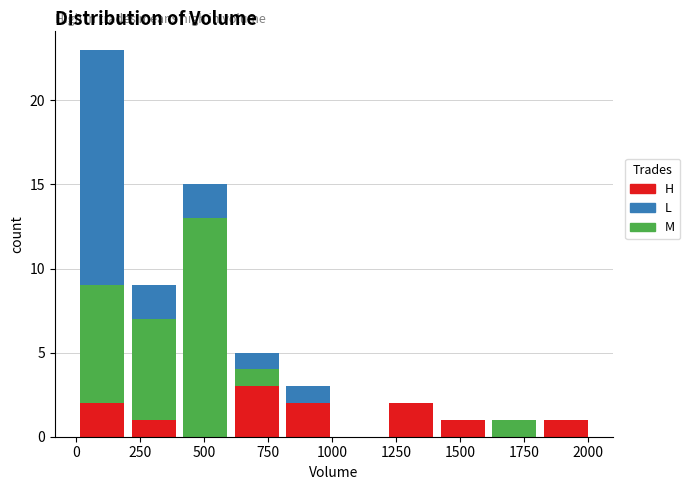

Reading left to right, transcribe this chart: for each stacked bar, give the range it covers on the x-axis and its total height. Neither the bar edges nor the heights are printed on the chart, so give them approximately, as read against the axes.

0 to 200: 23
200 to 400: 9
400 to 600: 15
600 to 800: 5
800 to 1000: 3
1000 to 1200: 0
1200 to 1400: 2
1400 to 1600: 1
1600 to 1800: 1
1800 to 2000: 1